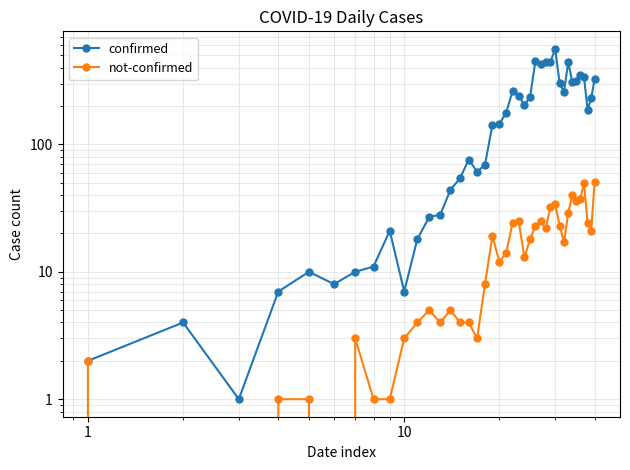

True or false: not-confirmed and confirmed intersect in this chart.

False